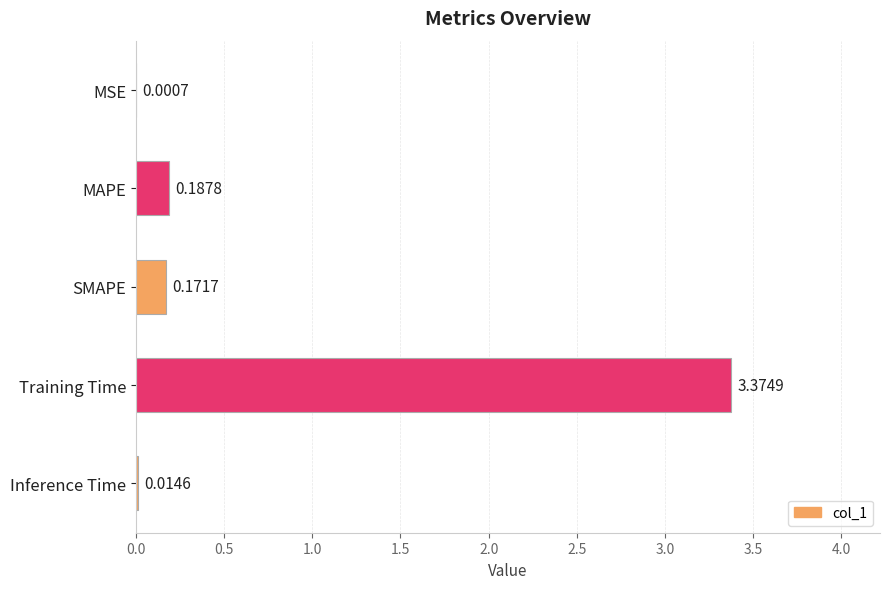

Where is the data nearest to the value 1?

MAPE